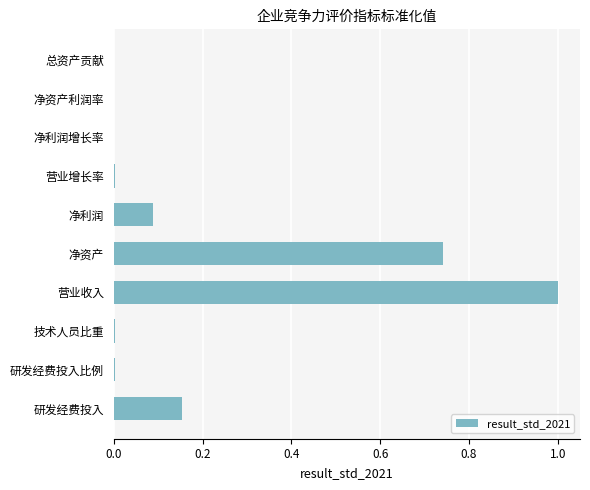

What is the sum of all values?

2.0